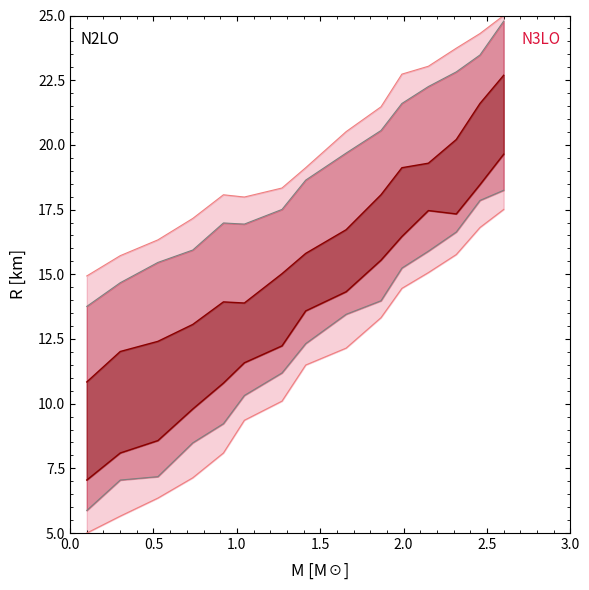

Which series has the largest total across all categories?

col_11 outer